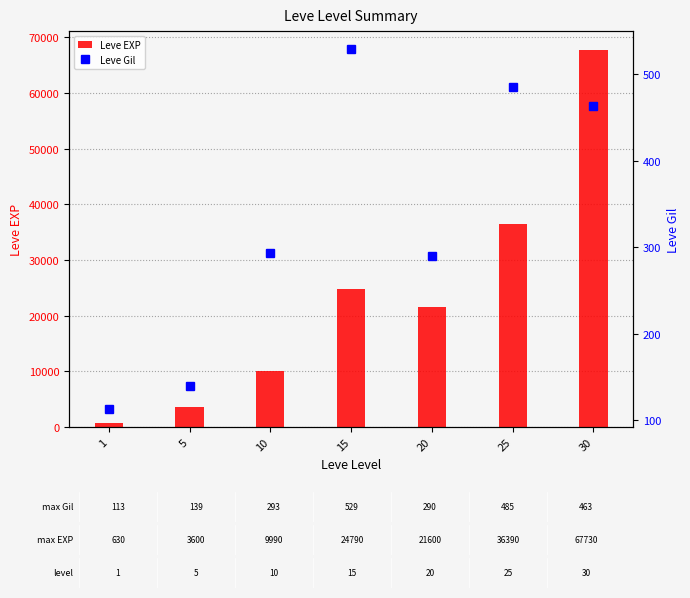

Is the value of Leve EXP at 20 greater than the value of Leve Gil at 5?

Yes